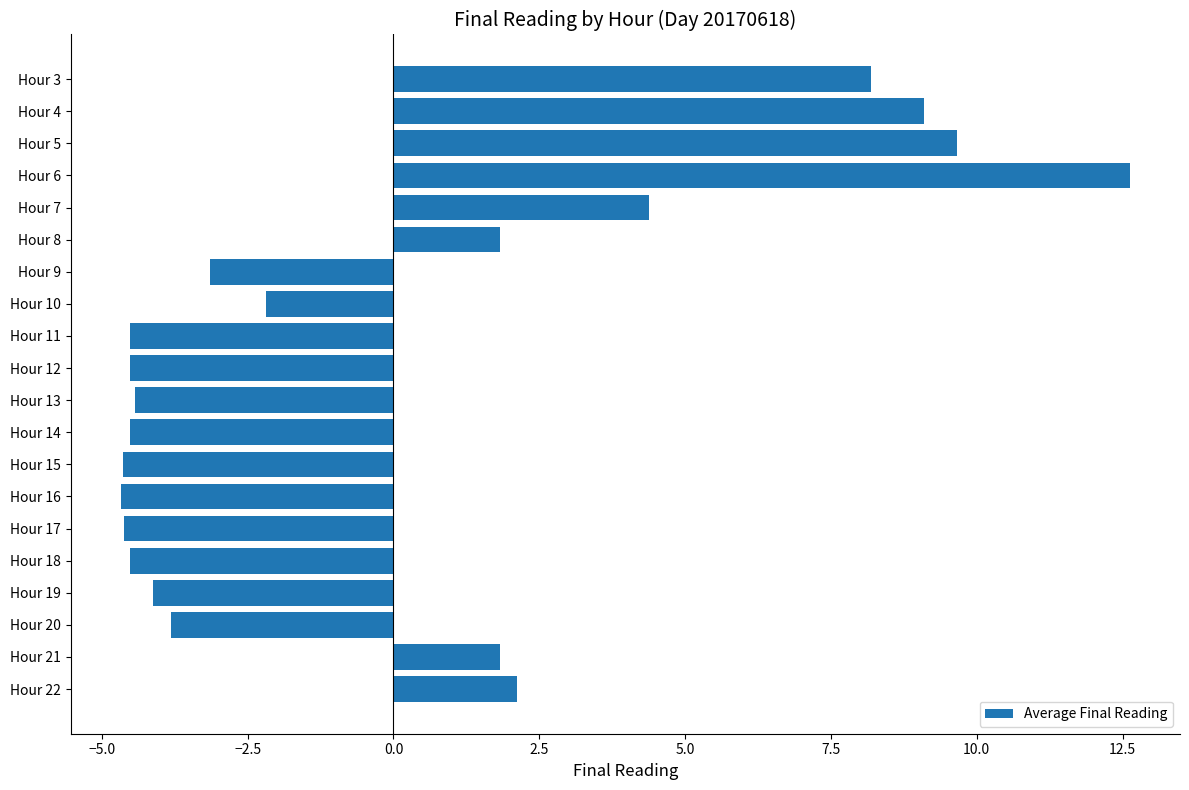

What value does the data have at Hour 18?

-4.5